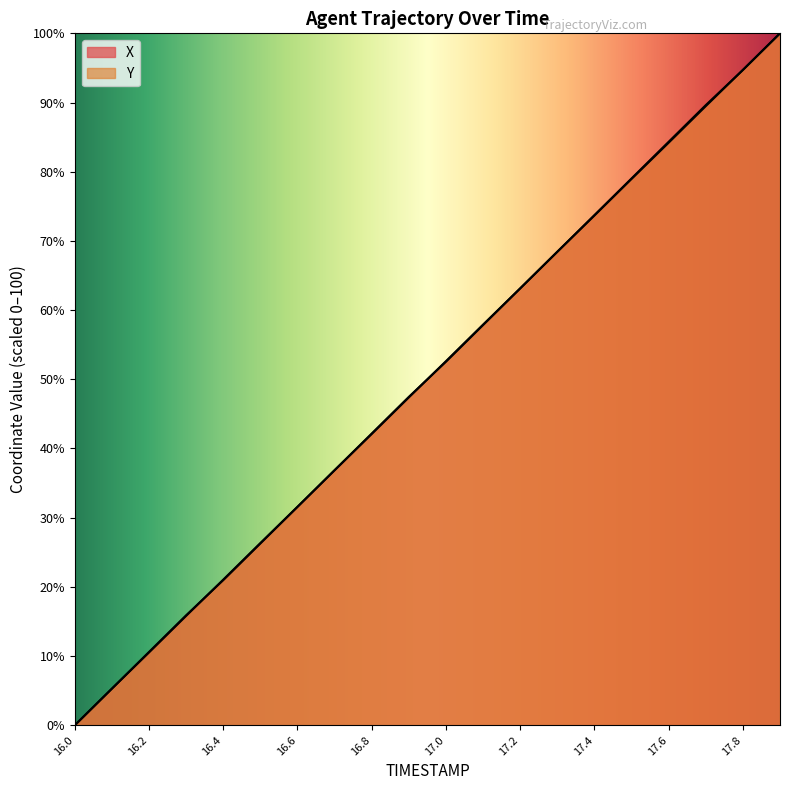

True or false: Y has more than 0 points higher than both neighbors.

False